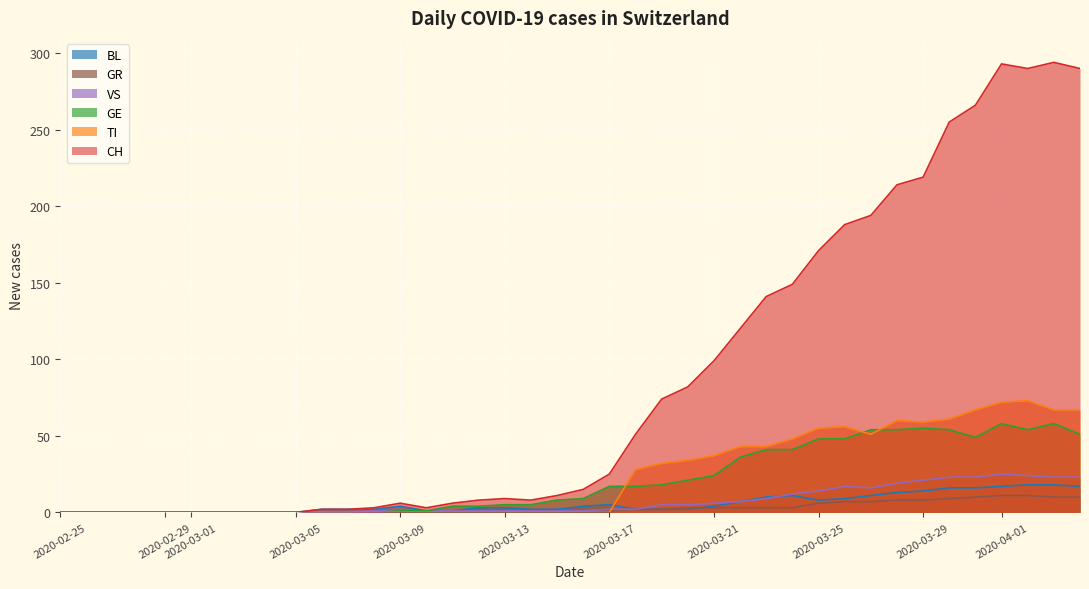

What are all the series names shown in the legend?

BL, GR, VS, GE, TI, CH